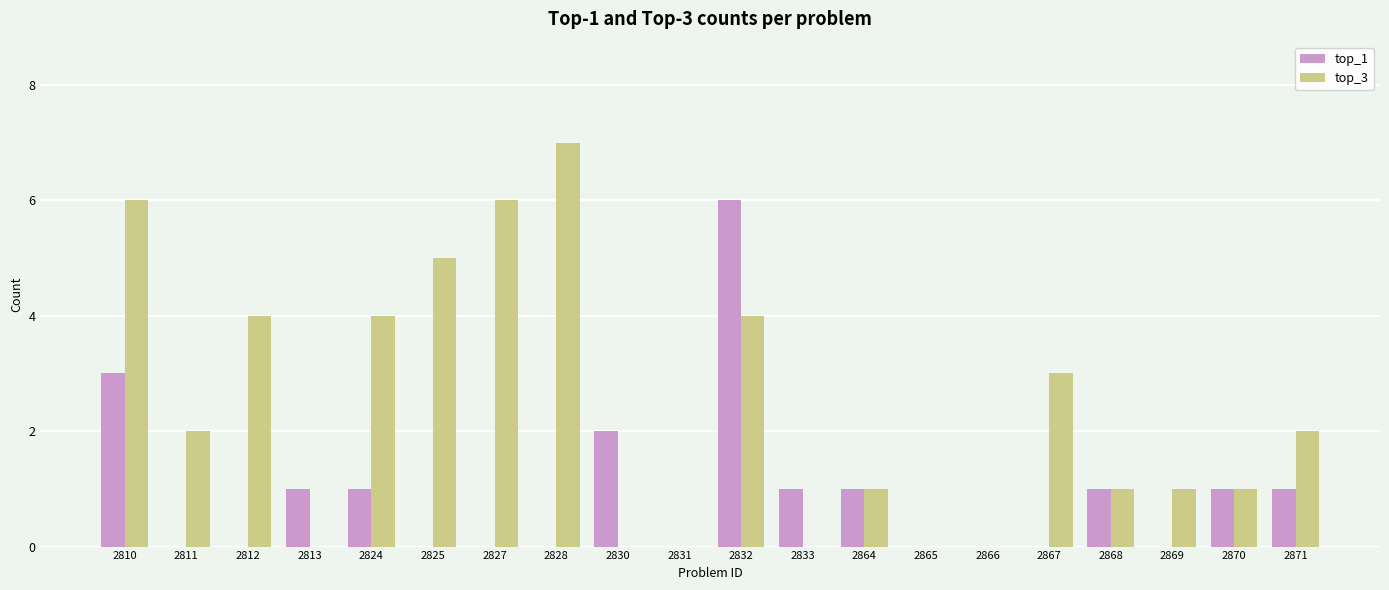

The top_3 series shows 0 at 2833. True or false?

True